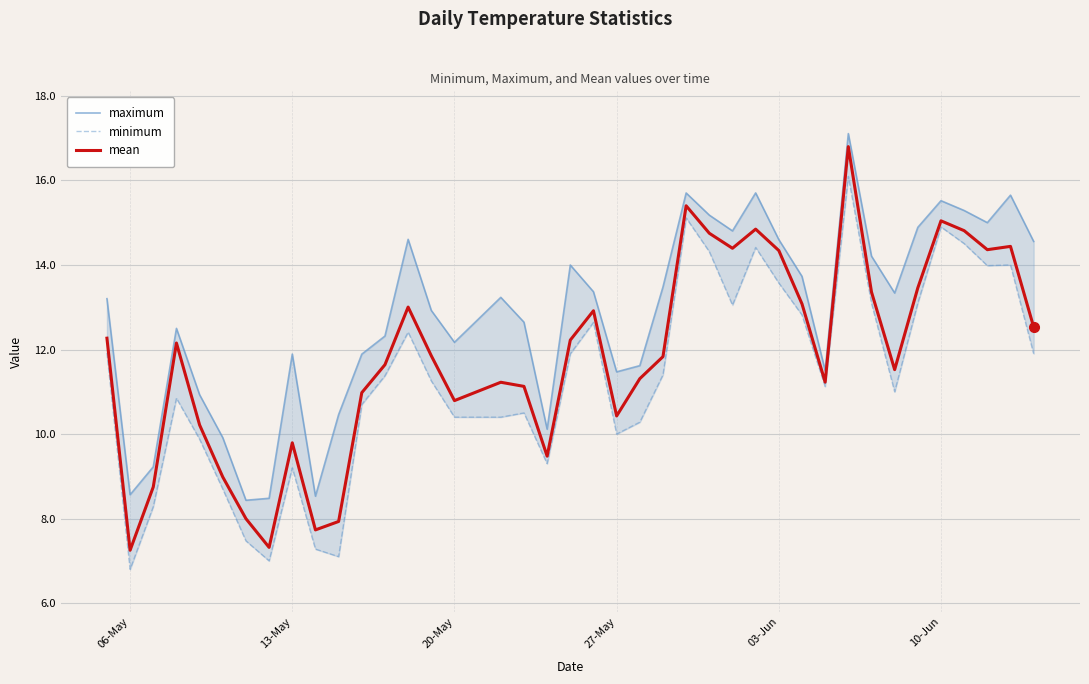

Rank the series by their maximum value, from lowest to highest.

minimum, mean, maximum